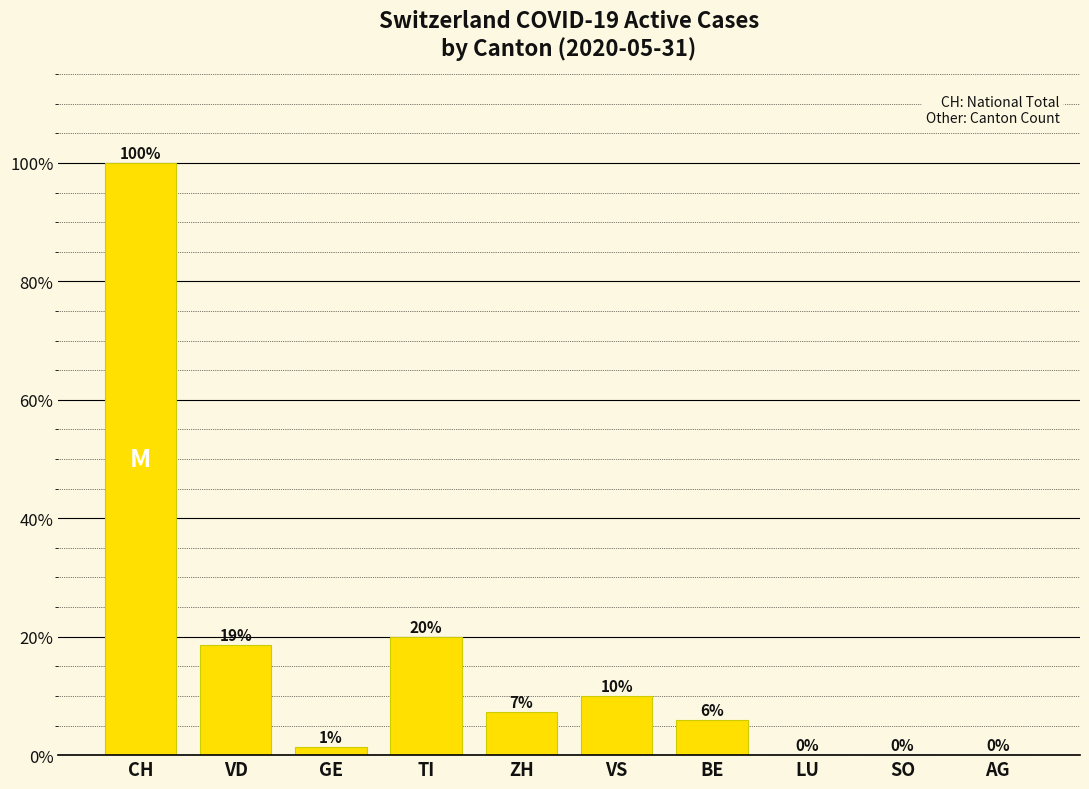

Approximately how many times larger is the value at VD compared to VS?

1.9